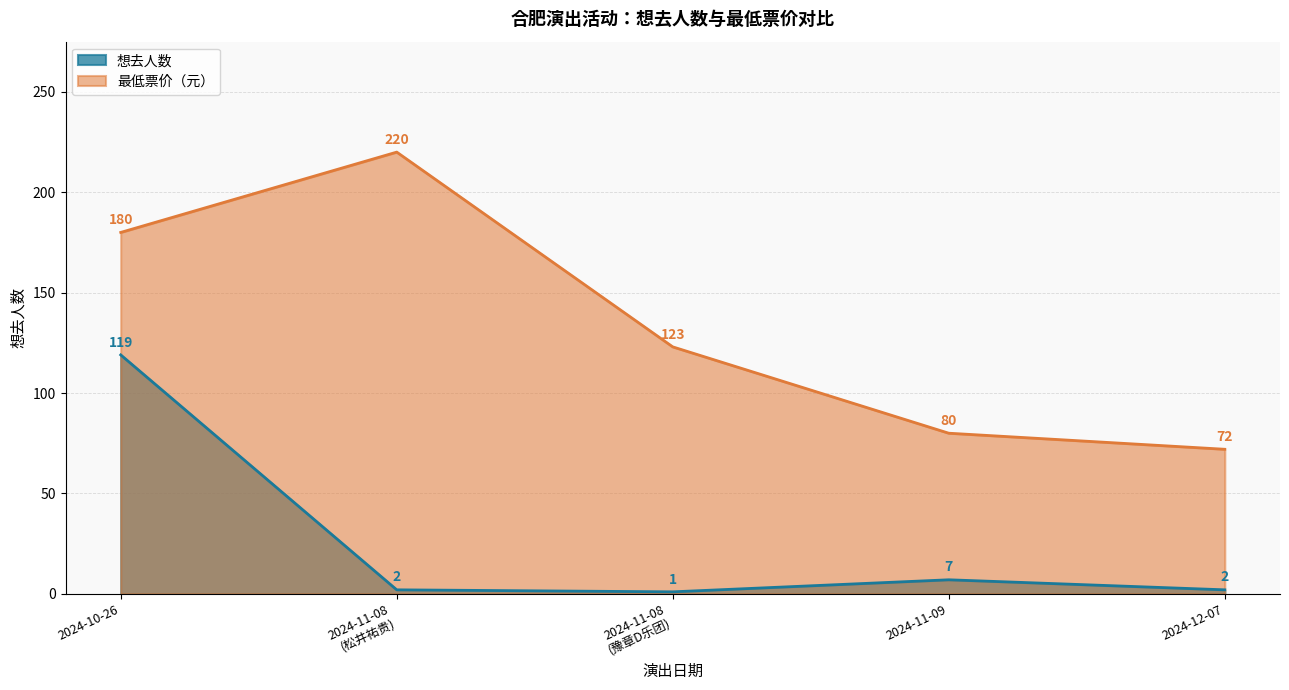

What is the maximum value for 想去人数?

119